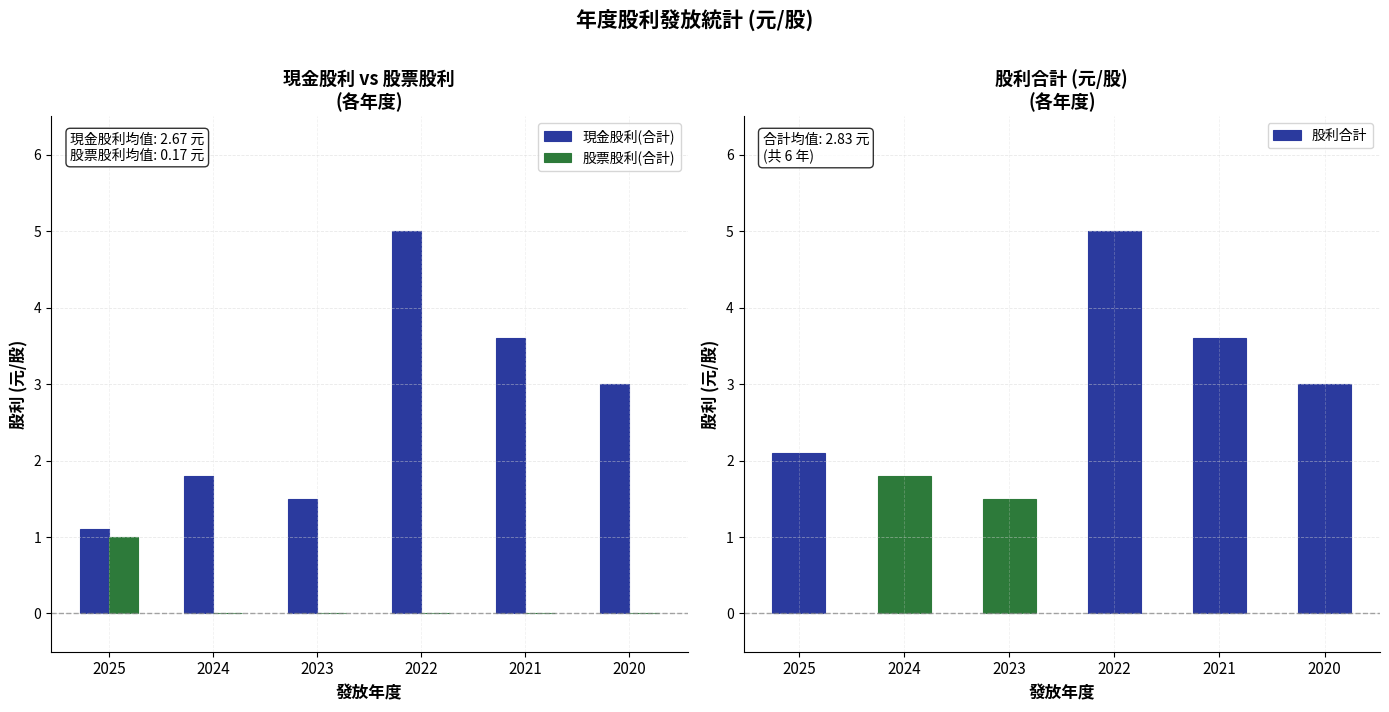

What is the greatest value displayed?

5.0